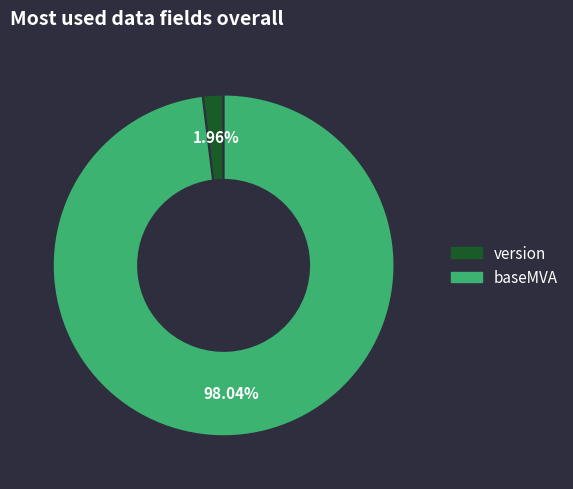

Which slice is the largest?

baseMVA